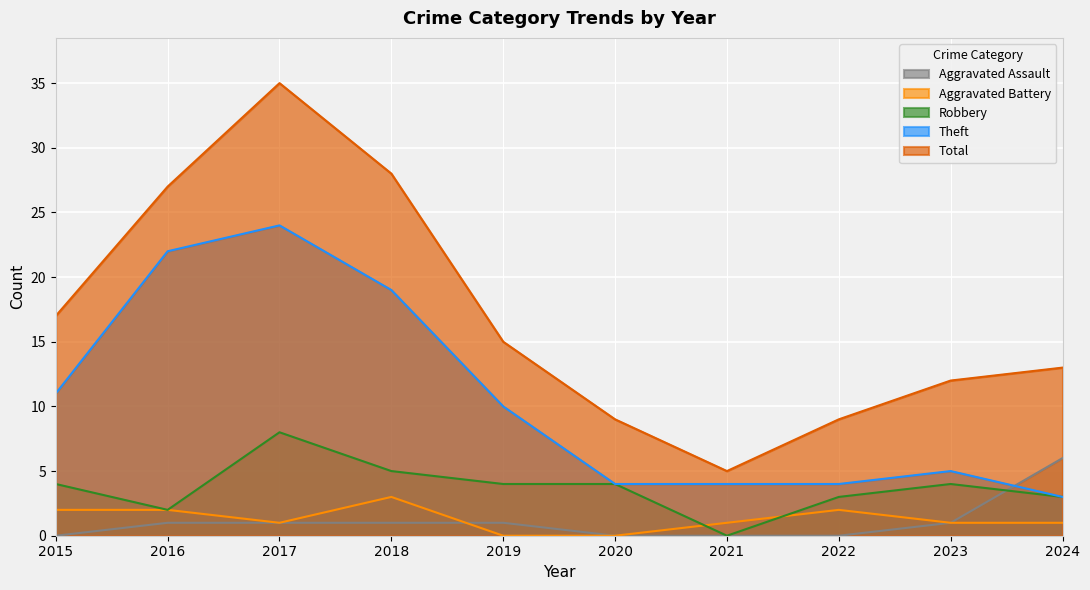

Reading left to right, extract all data points from this chart.

Aggravated Assault: 2015=0	2016=1	2017=1	2018=1	2019=1	2020=0	2021=0	2022=0	2023=1	2024=6
Aggravated Battery: 2015=2	2016=2	2017=1	2018=3	2019=0	2020=0	2021=1	2022=2	2023=1	2024=1
Robbery: 2015=4	2016=2	2017=8	2018=5	2019=4	2020=4	2021=0	2022=3	2023=4	2024=3
Theft: 2015=11	2016=22	2017=24	2018=19	2019=10	2020=4	2021=4	2022=4	2023=5	2024=3
Total: 2015=17	2016=27	2017=35	2018=28	2019=15	2020=9	2021=5	2022=9	2023=12	2024=13